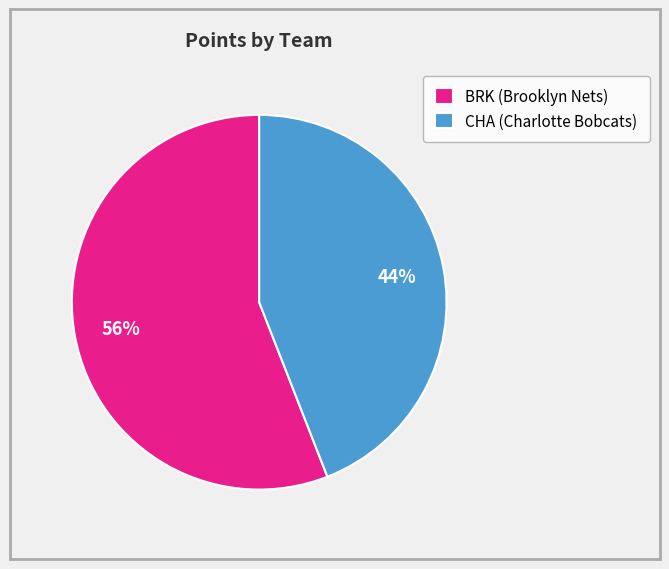

What is the ratio of the value at BRK (Brooklyn Nets) to the value at CHA (Charlotte Bobcats)?

1.3